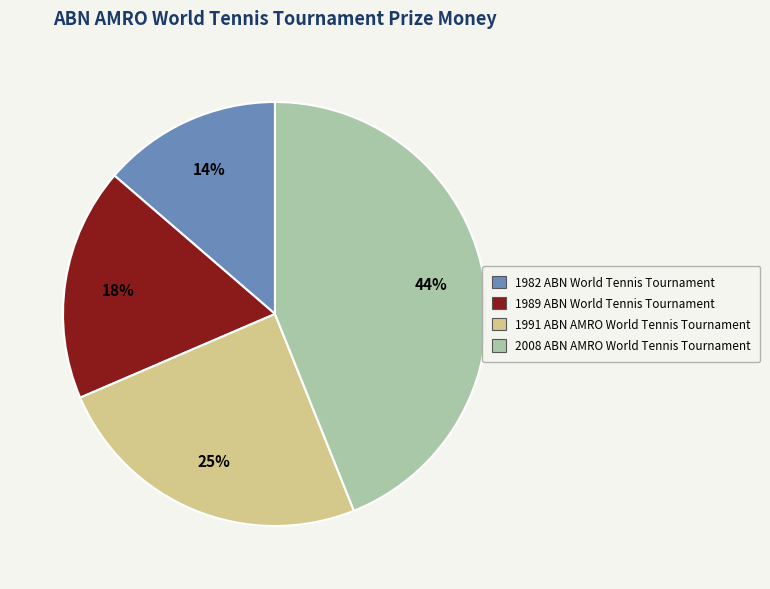

To the nearest percent, what portion does 1991 ABN AMRO World Tennis Tournament represent?

25%